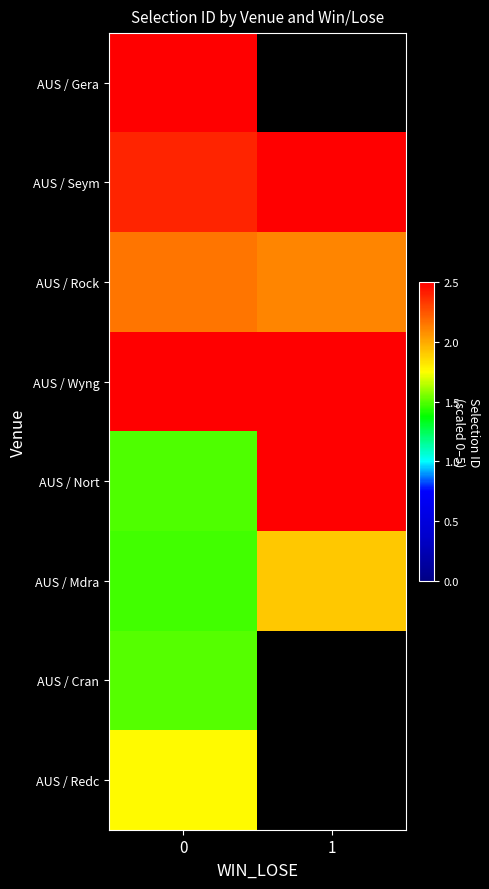

Which label corresponds to the largest value in the chart?

1